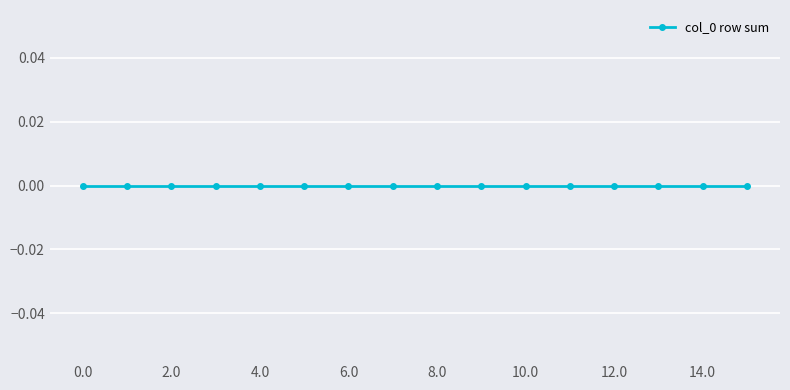

How many data points are less than 8?

8